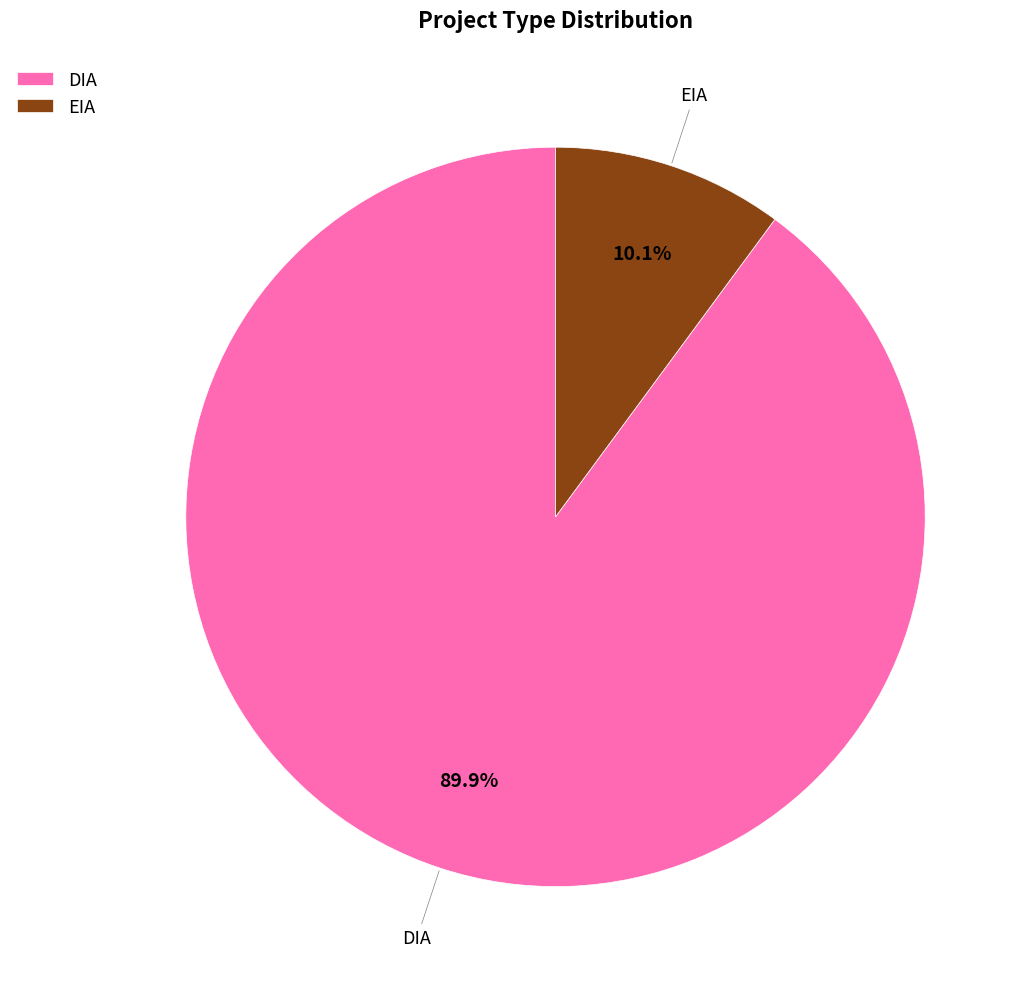

Rank the categories by value from highest to lowest.

DIA, EIA